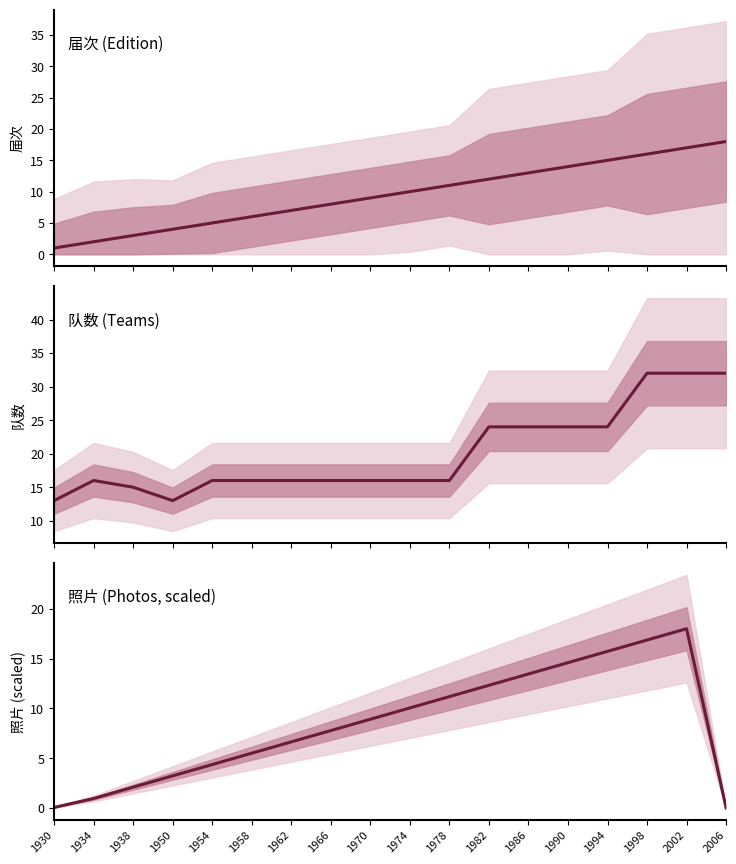

What is the difference between the second highest and minimum values in the 届次 series?

16.0